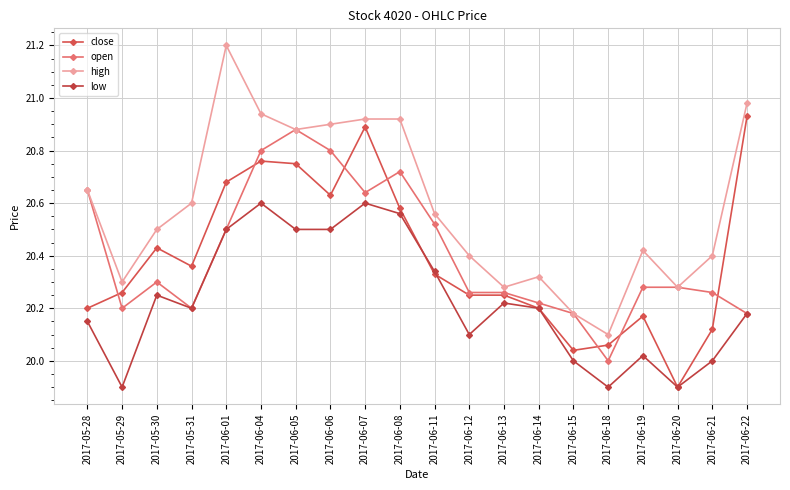

What position from the right is 2017-06-21?

2